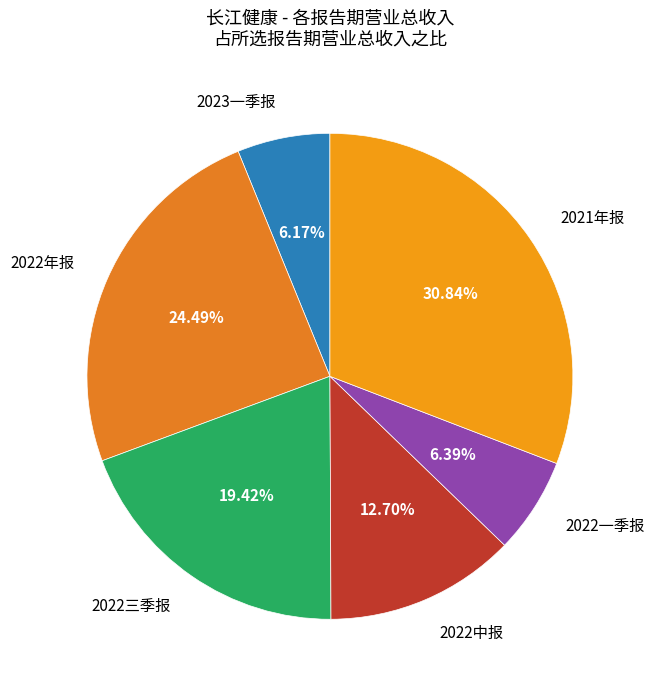

What is the ratio of the value at 2021年报 to the value at 2023一季报?

5.0